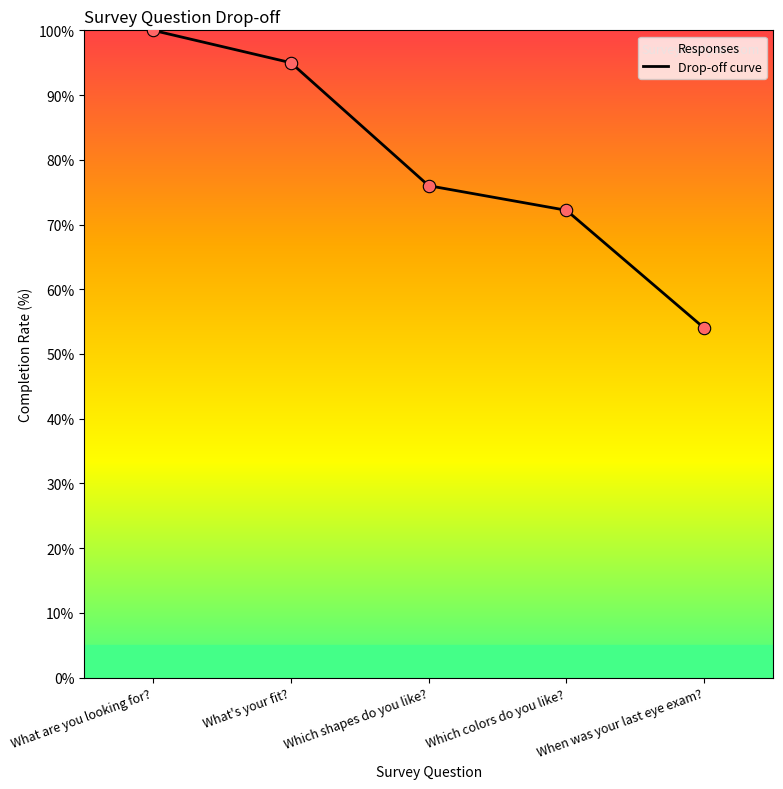

Approximately how many times larger is the value at Which shapes do you like? compared to What's your fit??

0.8